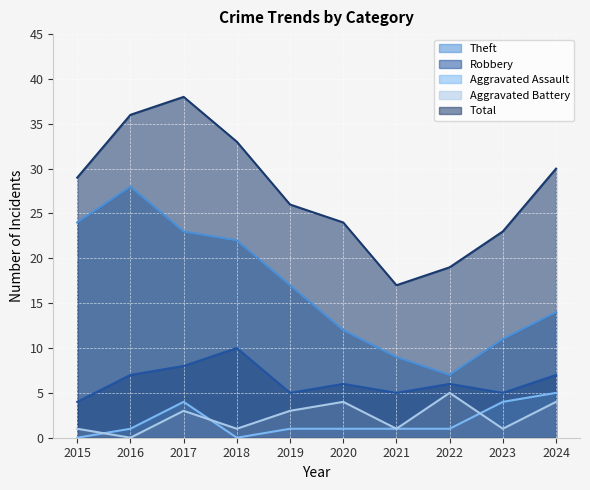

Rank the series by their maximum value, from lowest to highest.

Aggravated Assault, Aggravated Battery, Robbery, Theft, Total